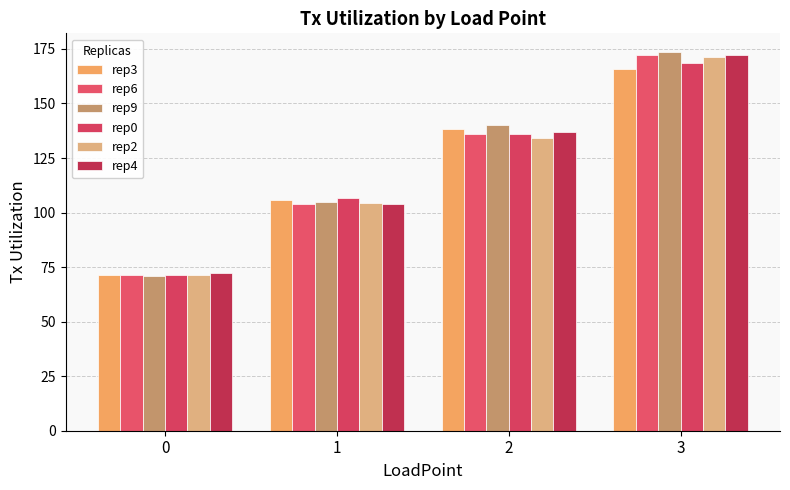

The rep2 series shows 86.6 at 3. True or false?

False